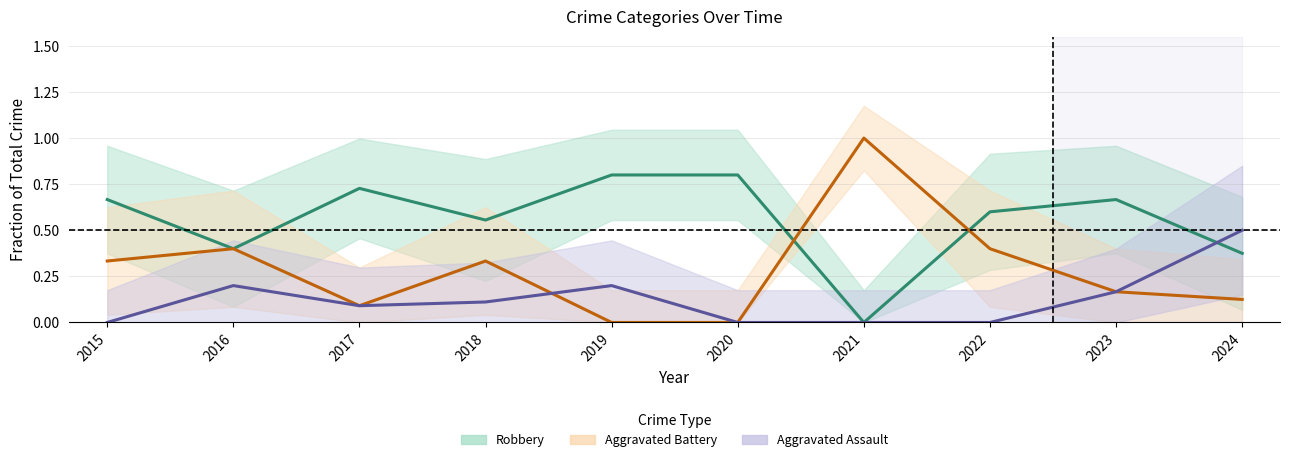

Which category has the lowest value in the Robbery series?

2021